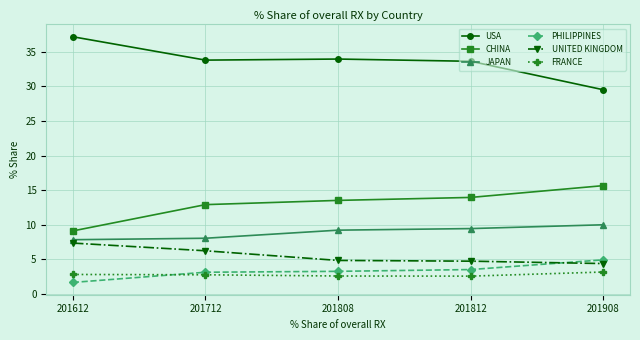

Is the value of UNITED KINGDOM at 201812 greater than the value of FRANCE at 201712?

Yes